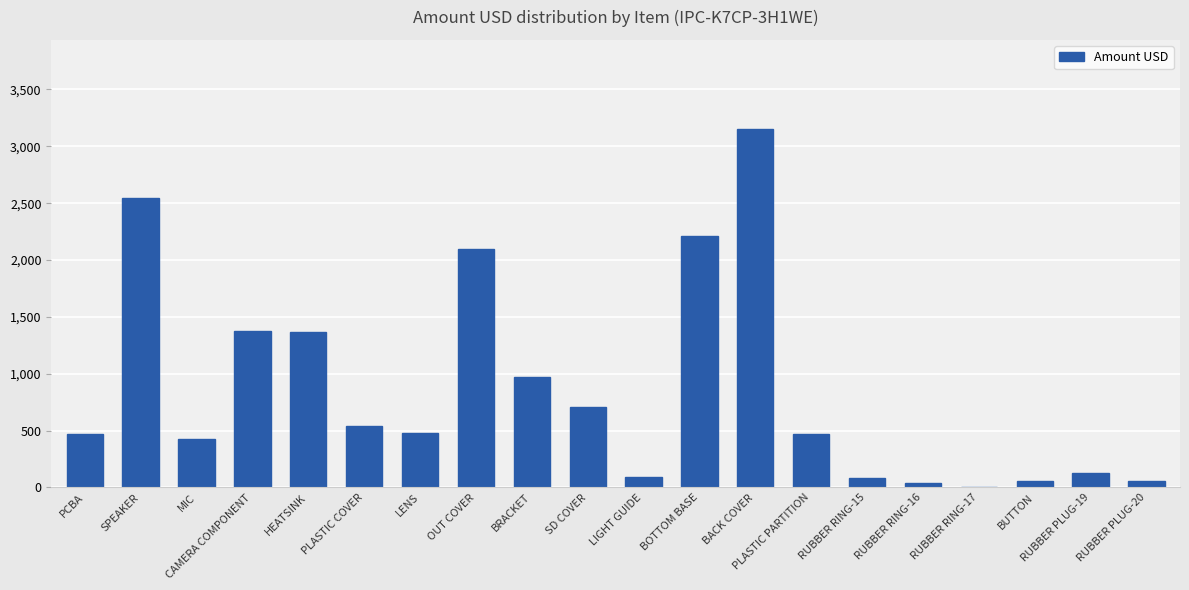

What is the average value?

864.3